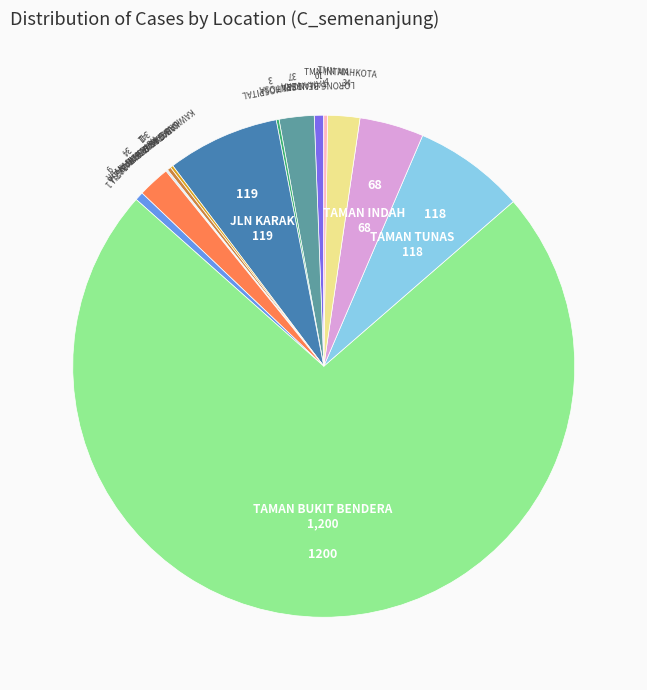

To the nearest percent, what is the average slice percentage?

6%